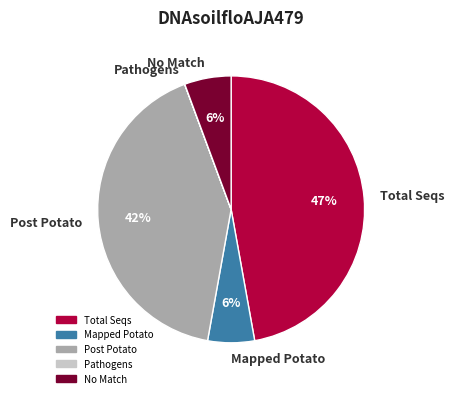

To the nearest percent, what portion does Total Seqs represent?

47%